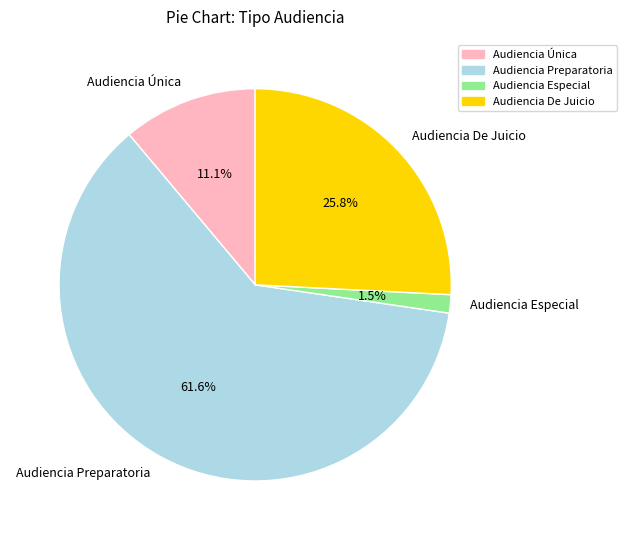

Do Audiencia Preparatoria and Audiencia De Juicio together represent more than half of the pie?

Yes